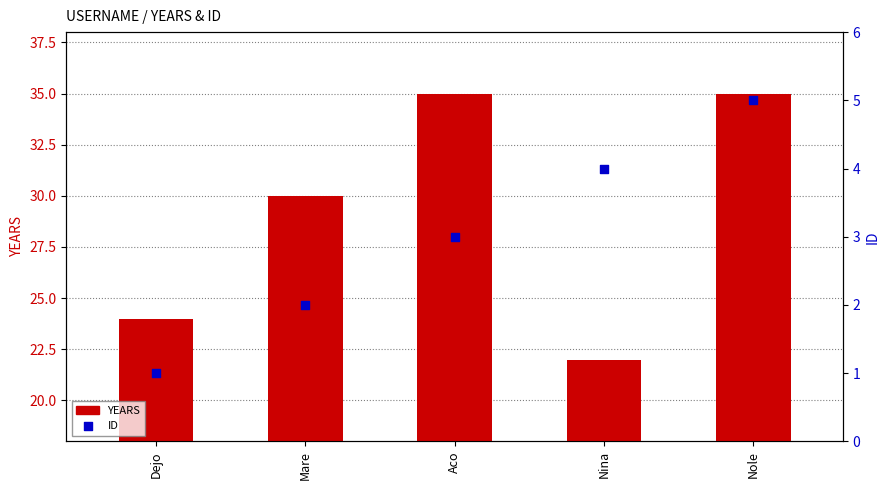

Is the value of ID at Nole greater than the value of YEARS at Mare?

No